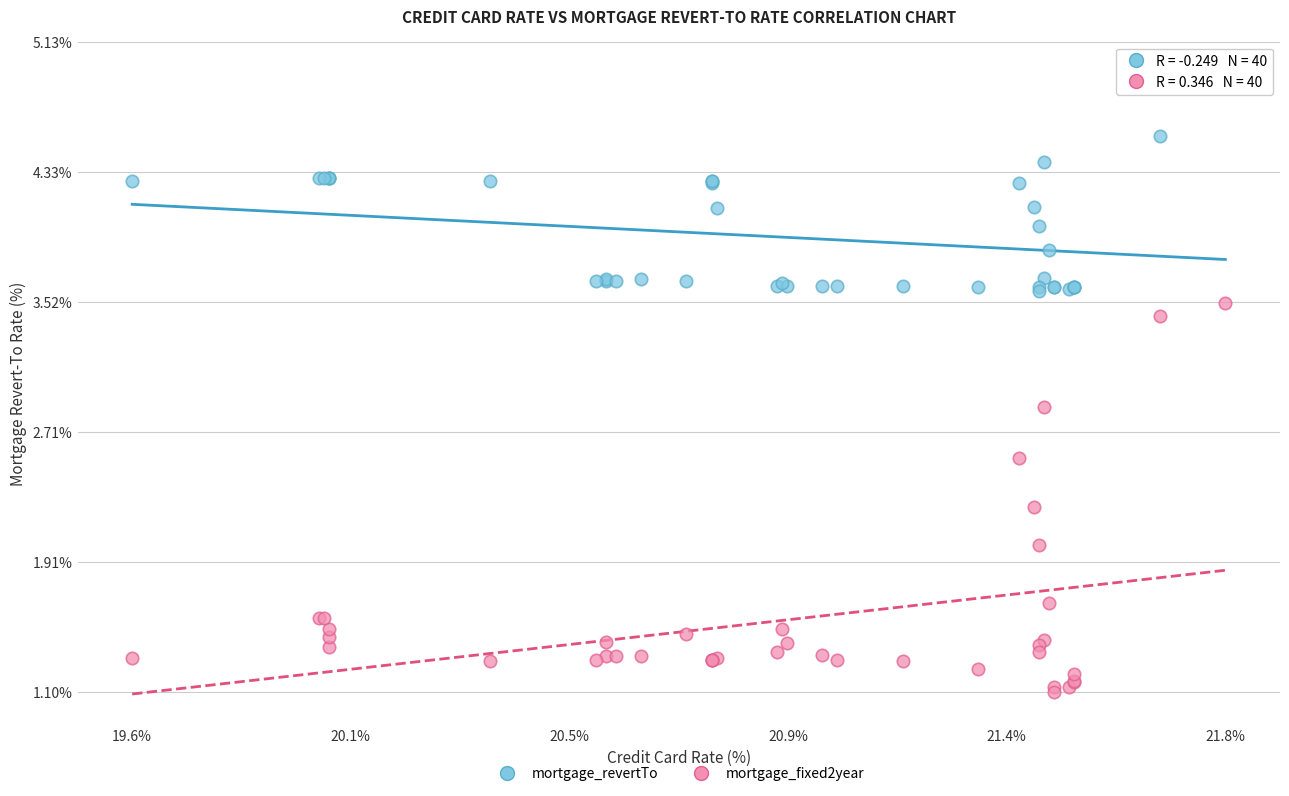

Which series reaches the maximum Y coordinate?

mortgage_revertTo